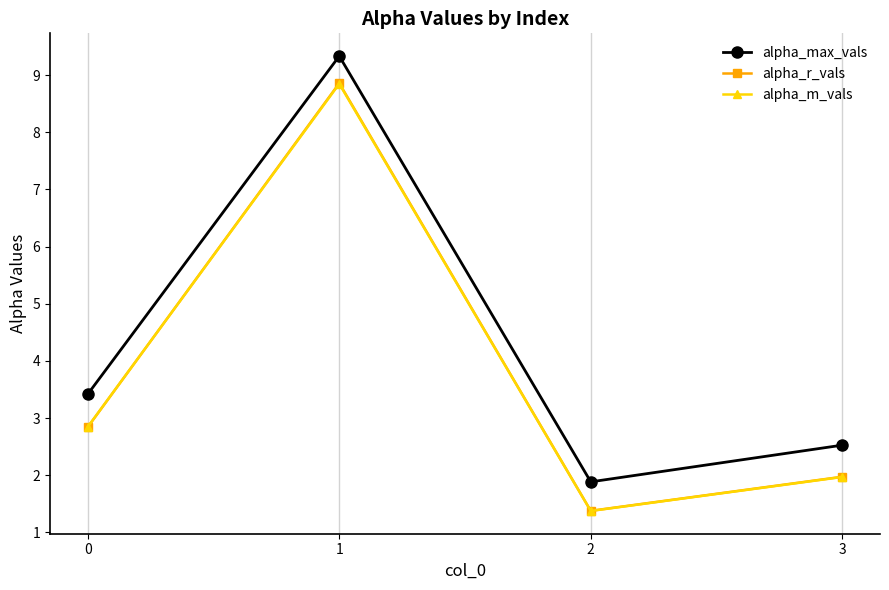

What is the value of the alpha_r_vals point at the 2nd from the left?

8.9